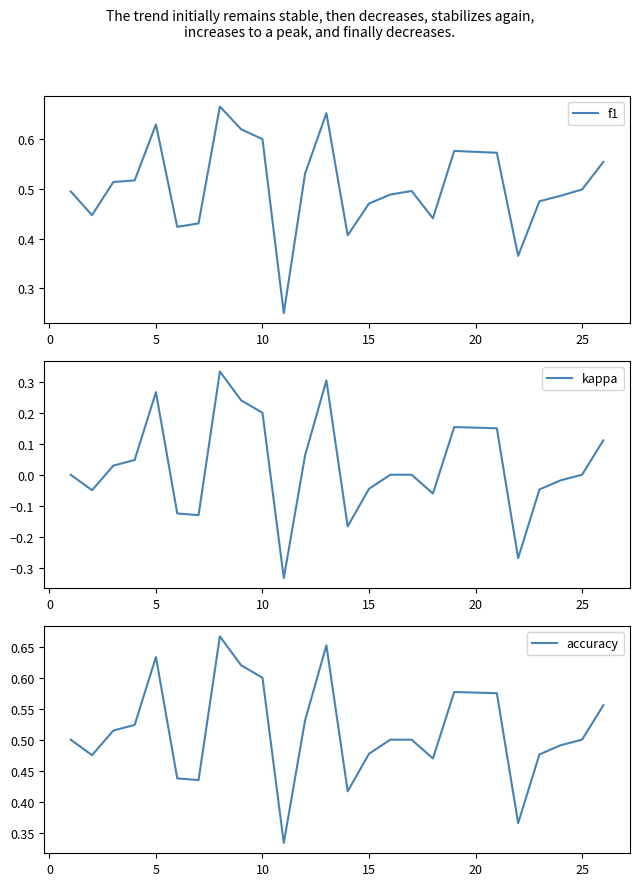

How many lines are shown in the chart?

3